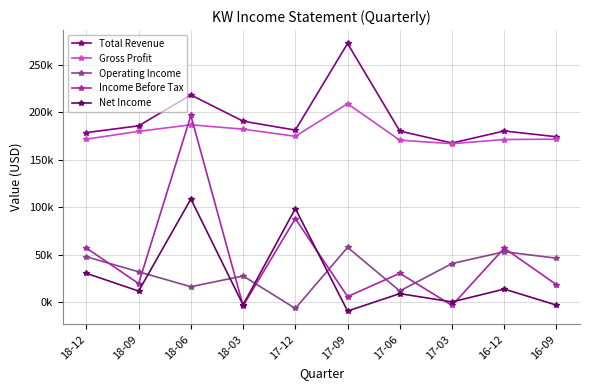

What is the label of the 10th point from the left?

16-09